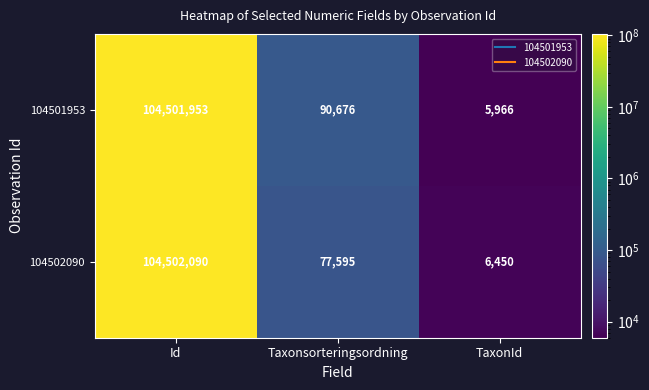

What is the total value across all series at Id?

209004043